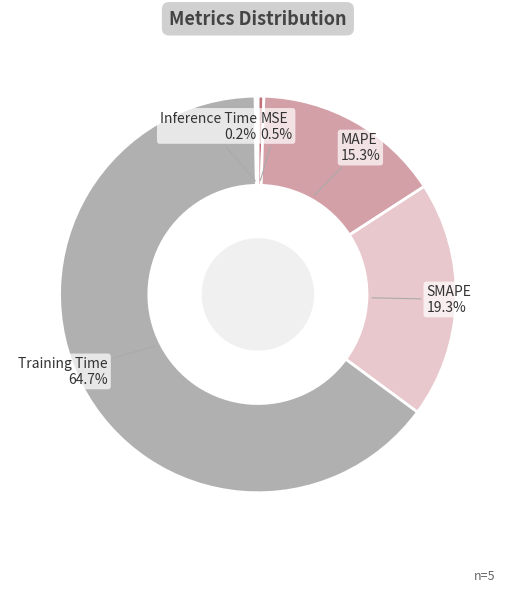

Between SMAPE and MSE, which is larger?

SMAPE